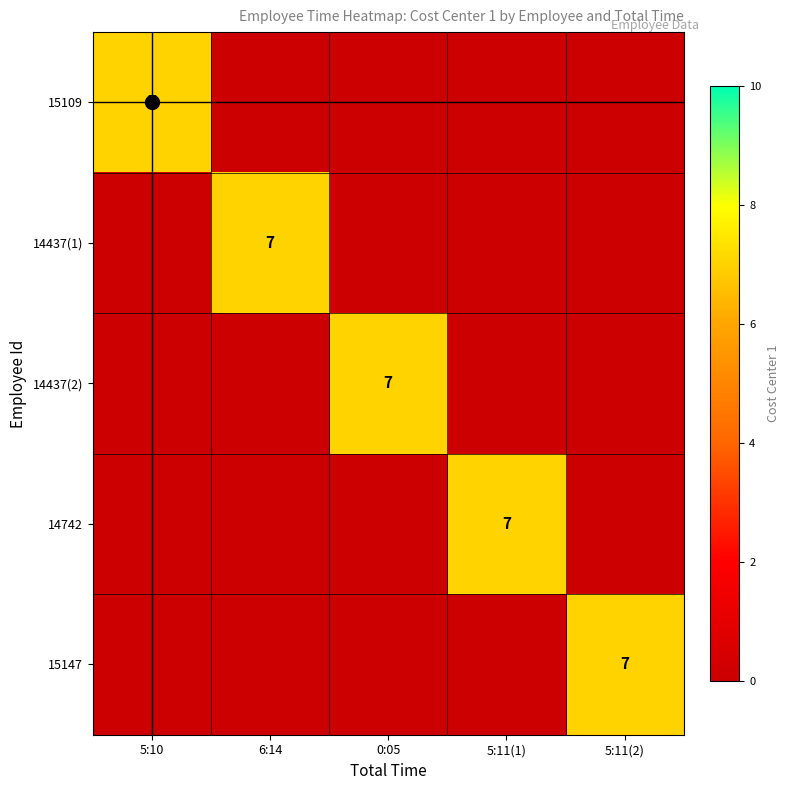

What is the total value across all series at 5:11(1)?

7